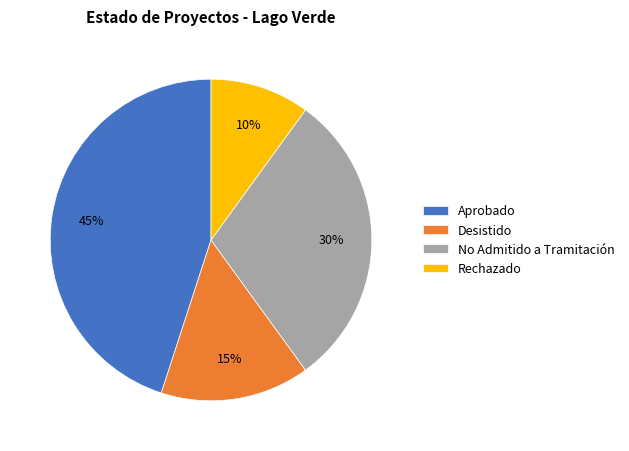

Approximately how many times larger is the value at Desistido compared to No Admitido a Tramitación?

0.5